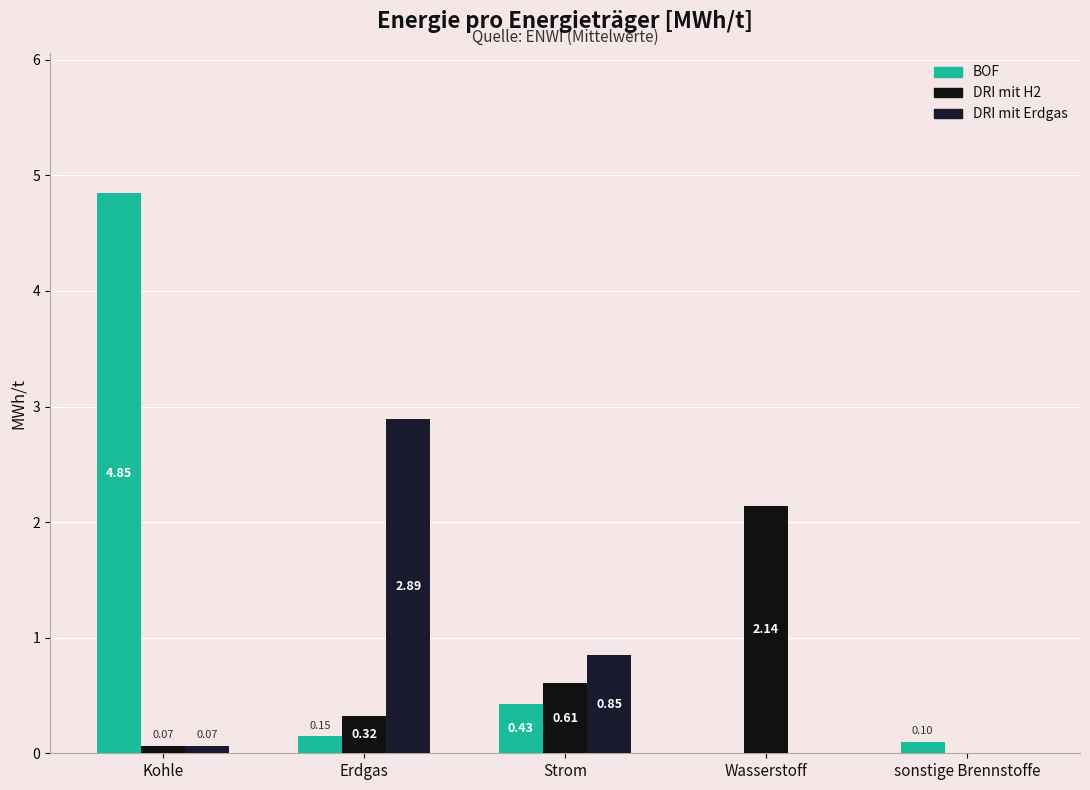

How many values in the DRI mit H2 series exceed 0?

4